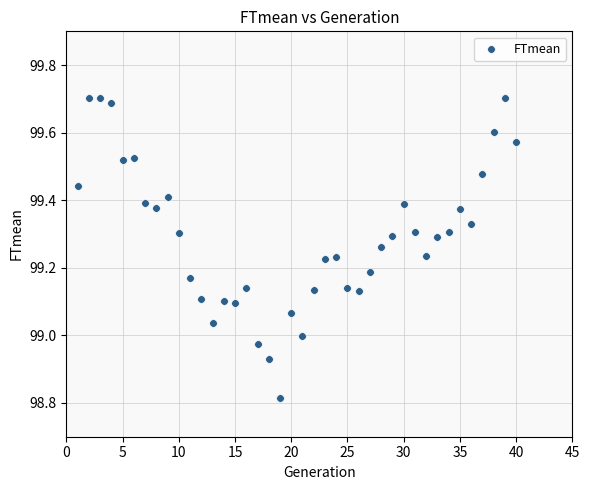

What is the range of Y values (max minus min)?

0.9